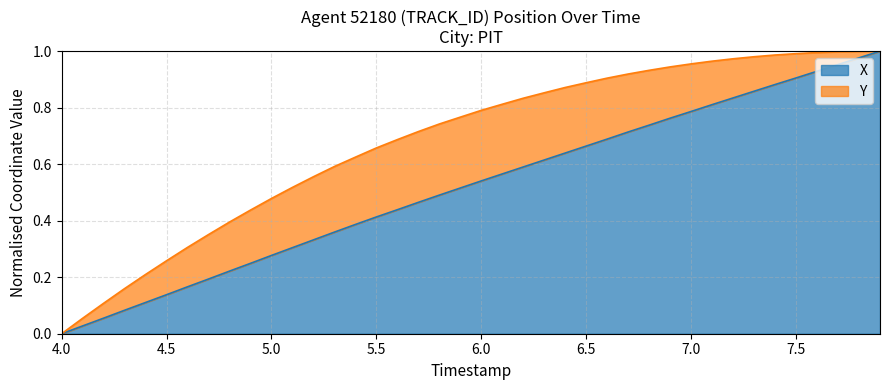

At which label does X reach its minimum?

4.0